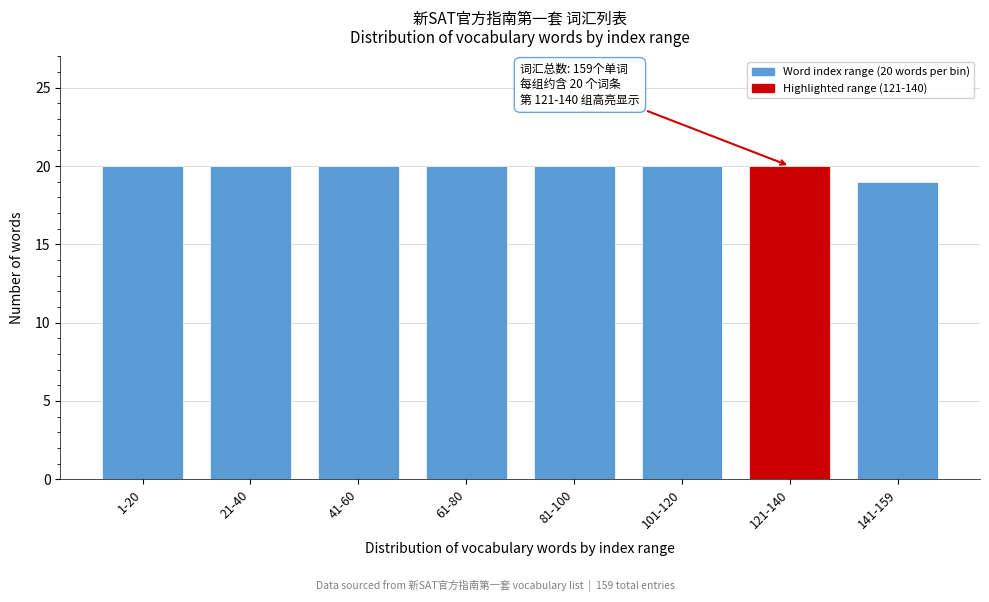

Reading left to right, what are all the values shown in this chart?

20	20	20	20	20	20	20	19